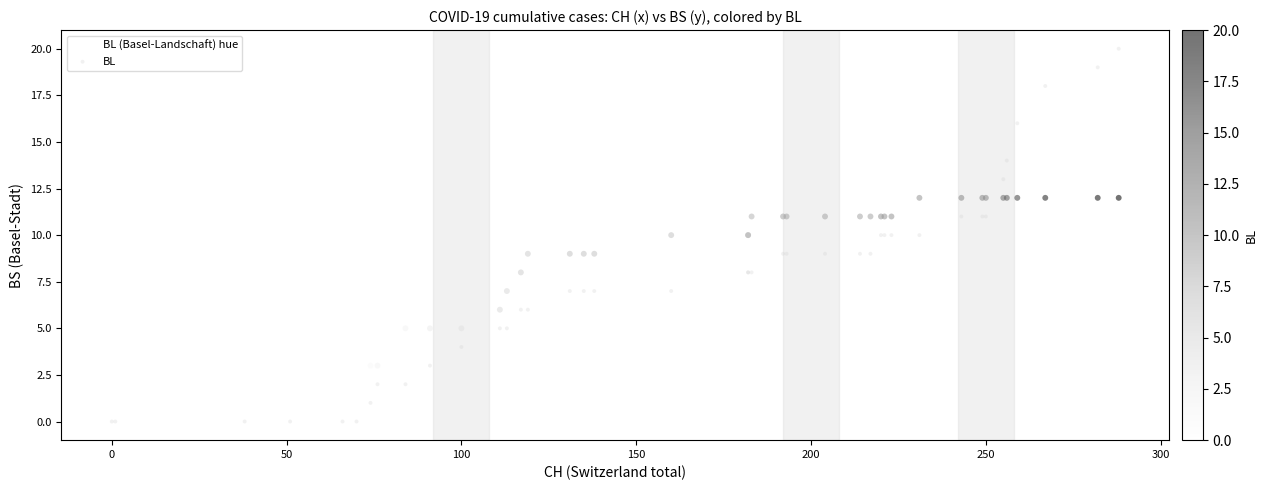

What are all the series names shown in the legend?

BL (Basel-Landschaft) hue, BL